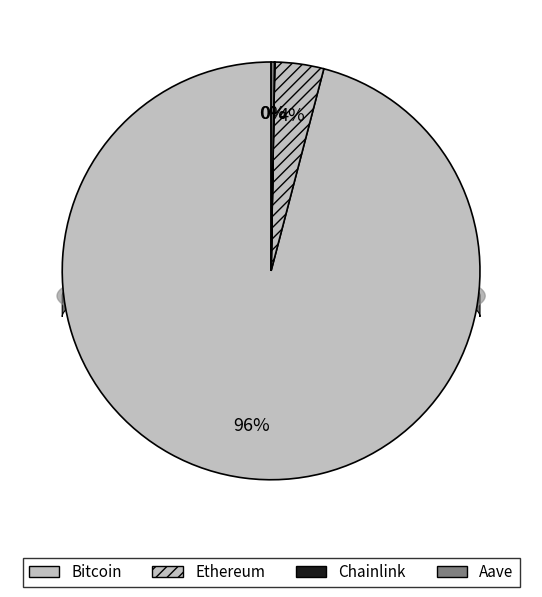

Which category has the biggest portion of the pie?

Bitcoin